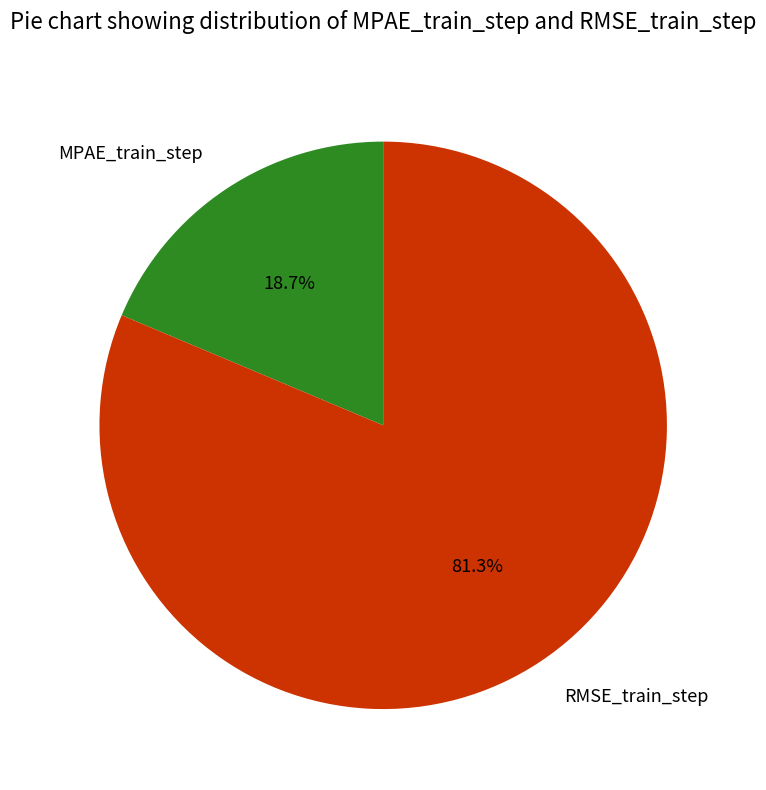

Count the number of slices in the pie.

2